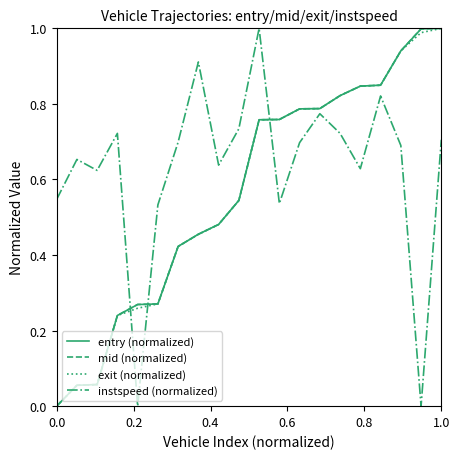

True or false: instspeed (normalized) and exit (normalized) intersect in this chart.

True